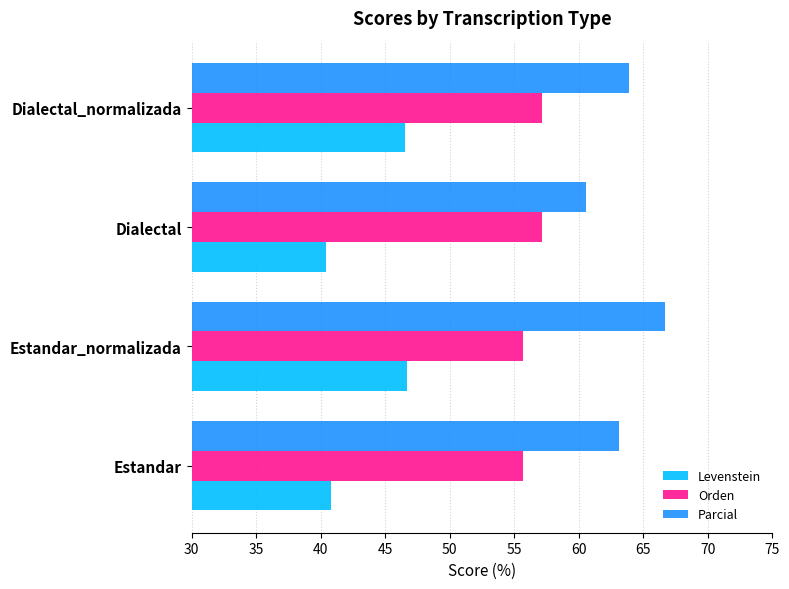

List the series in order of their overall mean, lowest first.

Levenstein, Orden, Parcial